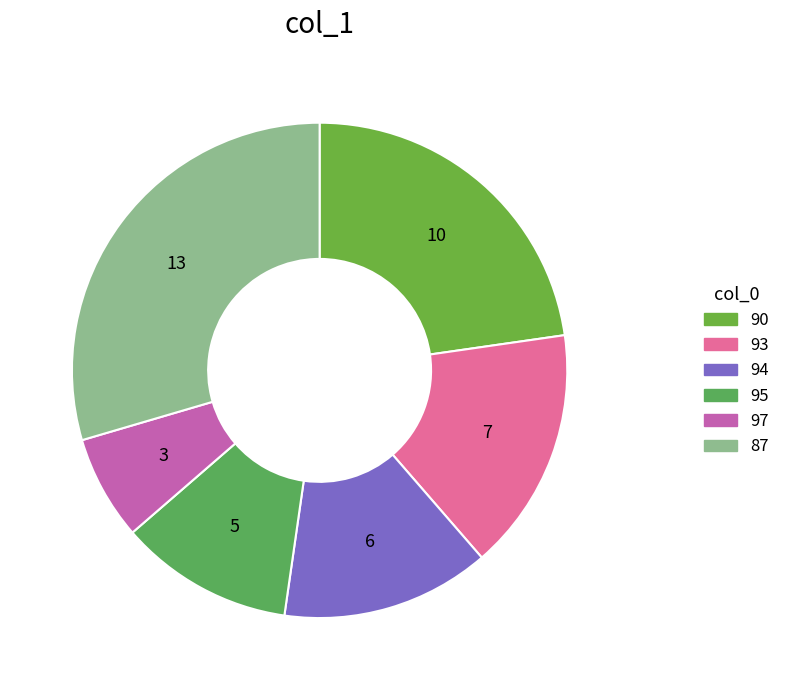

The 94 slice represents 14% of the pie. True or false?

True